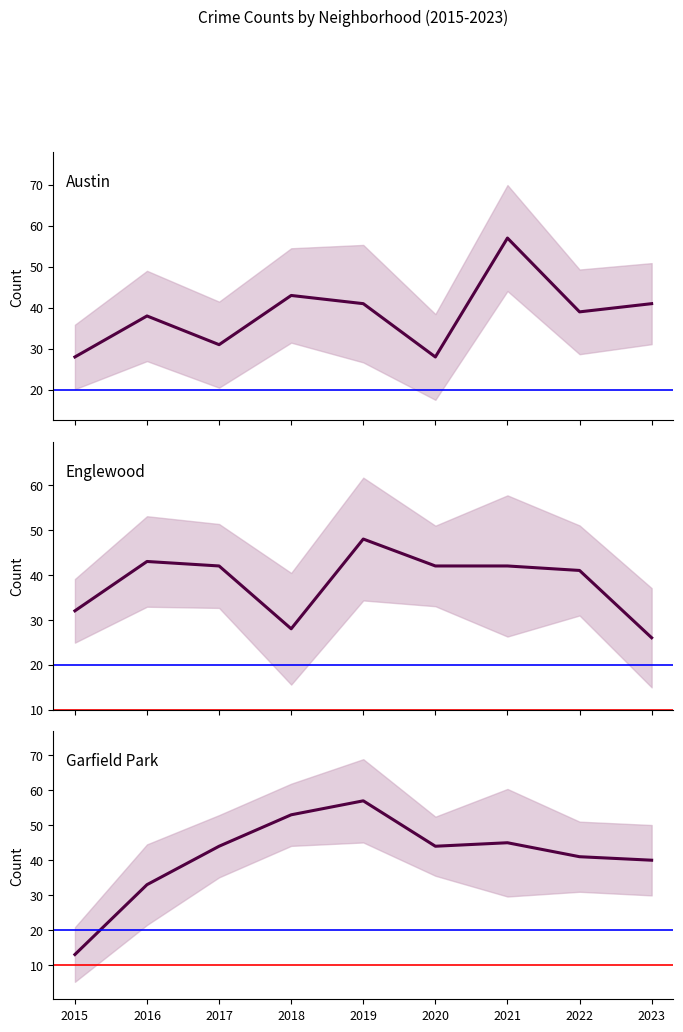

After their last crossing, which series has the higher values: Garfield Park or Englewood?

Garfield Park